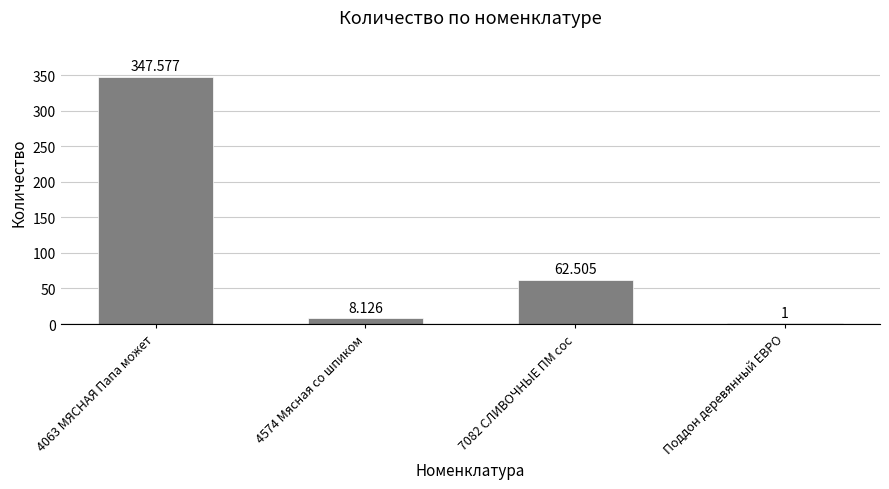

Count the number of categories in the chart.

4